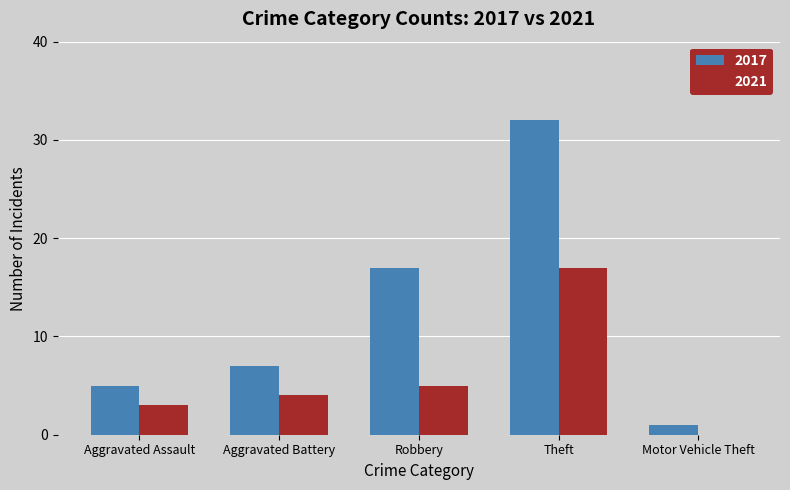

What is the sum of the 2017 values at Aggravated Assault and Robbery?

22